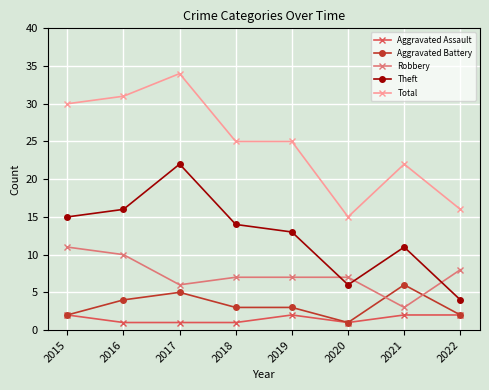

At which label does Robbery reach its minimum?

2021